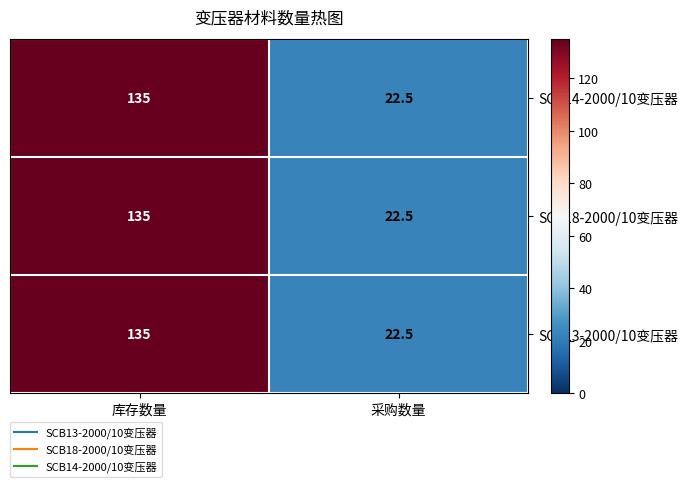

At which category is the sum across all series the highest?

库存数量